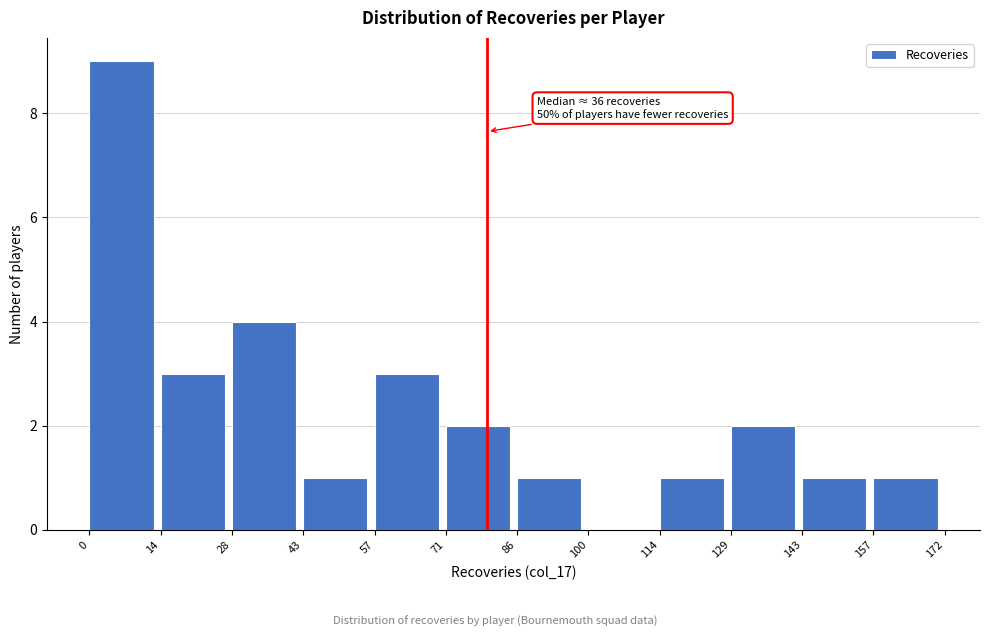

Over which range of the x-axis is the bar tallest?

0 to 14